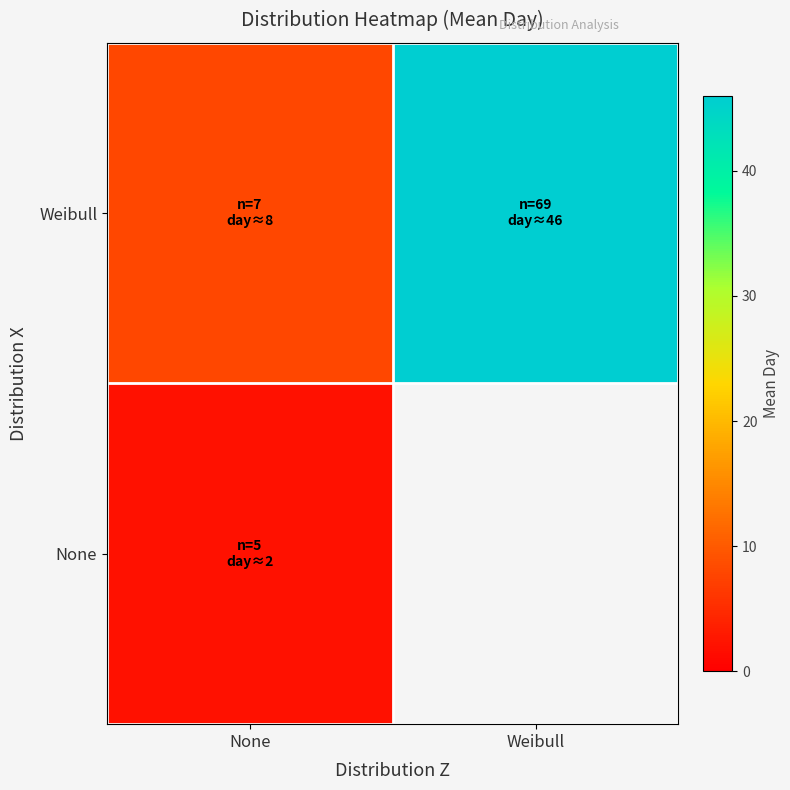

Count the number of data series in this chart.

2